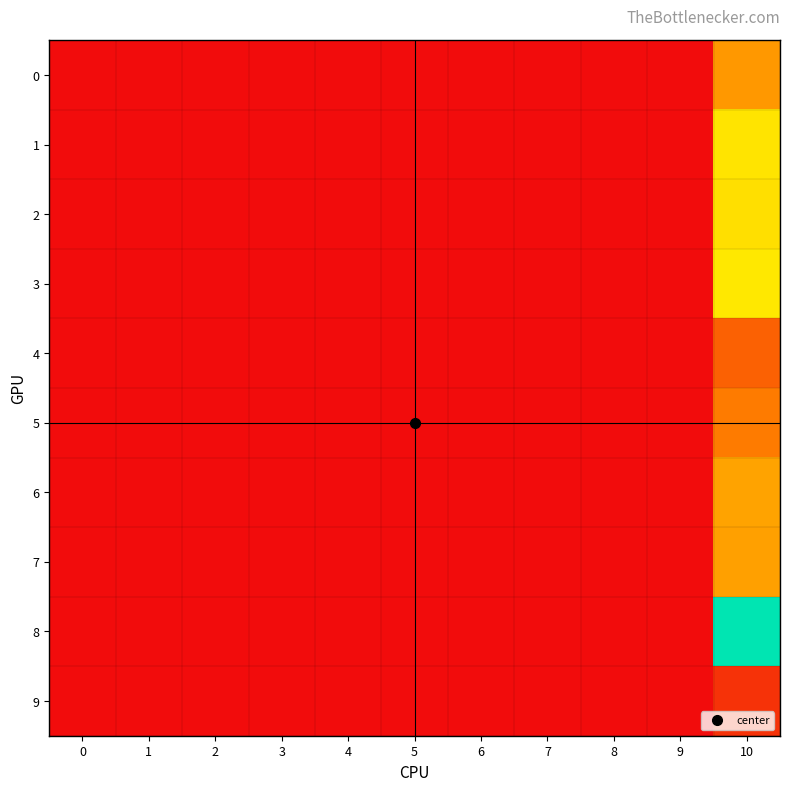

How many data points does each series have?

11